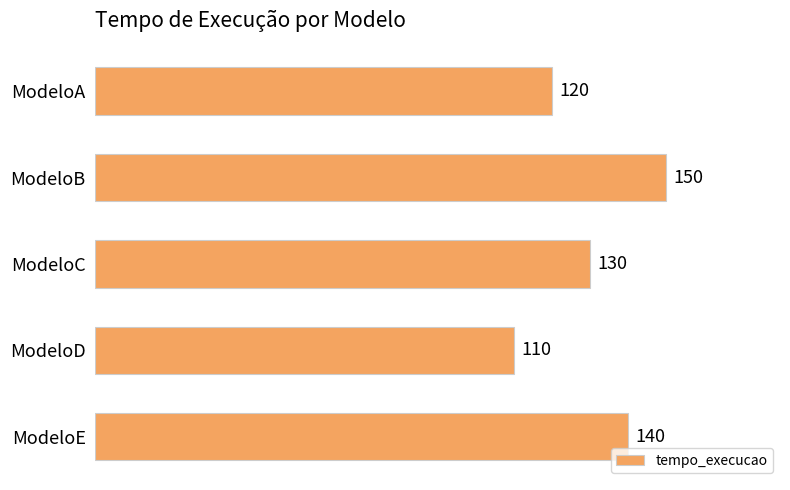

List the labels in order of value, smallest first.

ModeloD, ModeloA, ModeloC, ModeloE, ModeloB